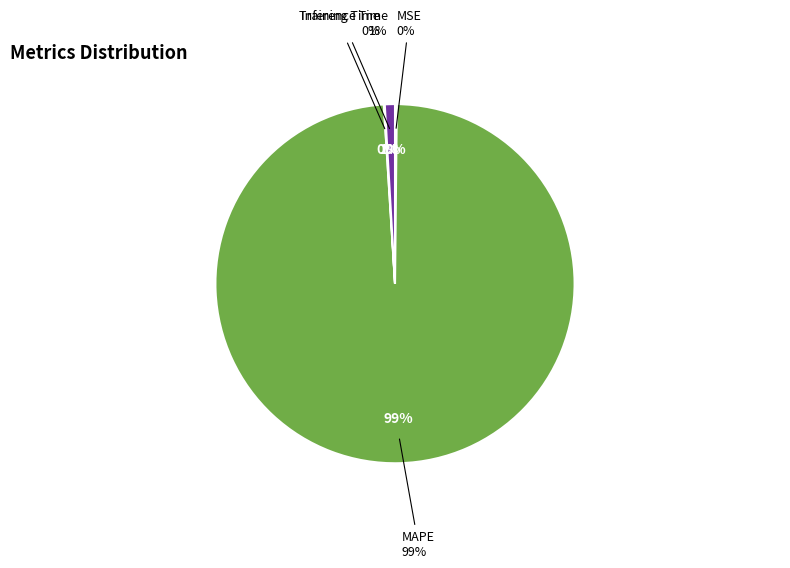

Is it true that Inference Time is 1% of the pie?

True